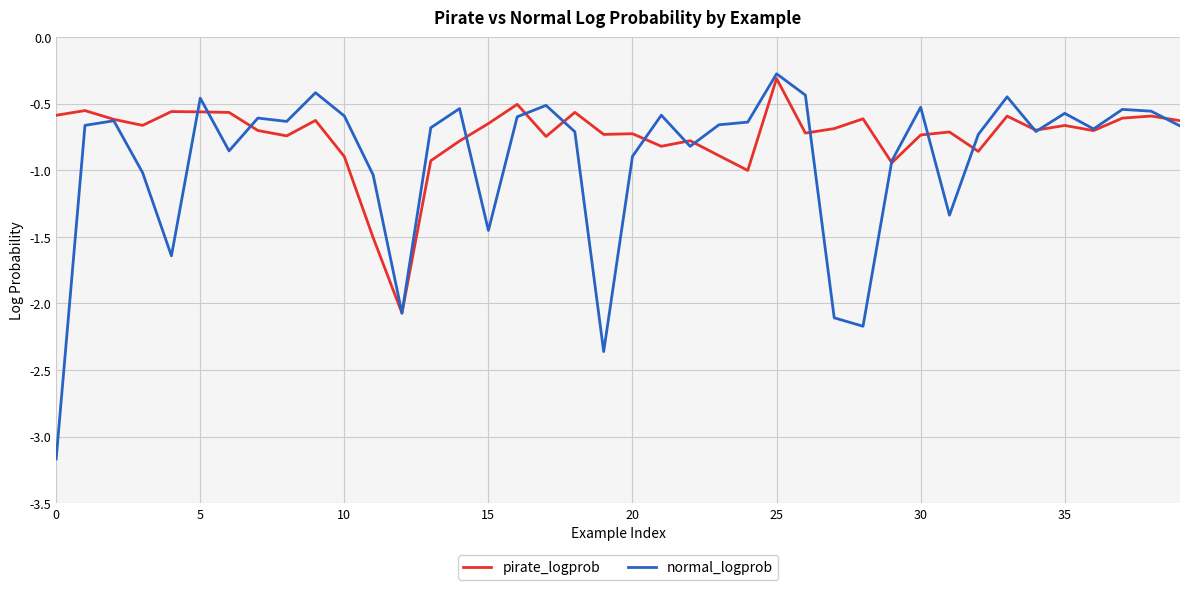

Rank the series by their average value, from highest to lowest.

pirate_logprob, normal_logprob